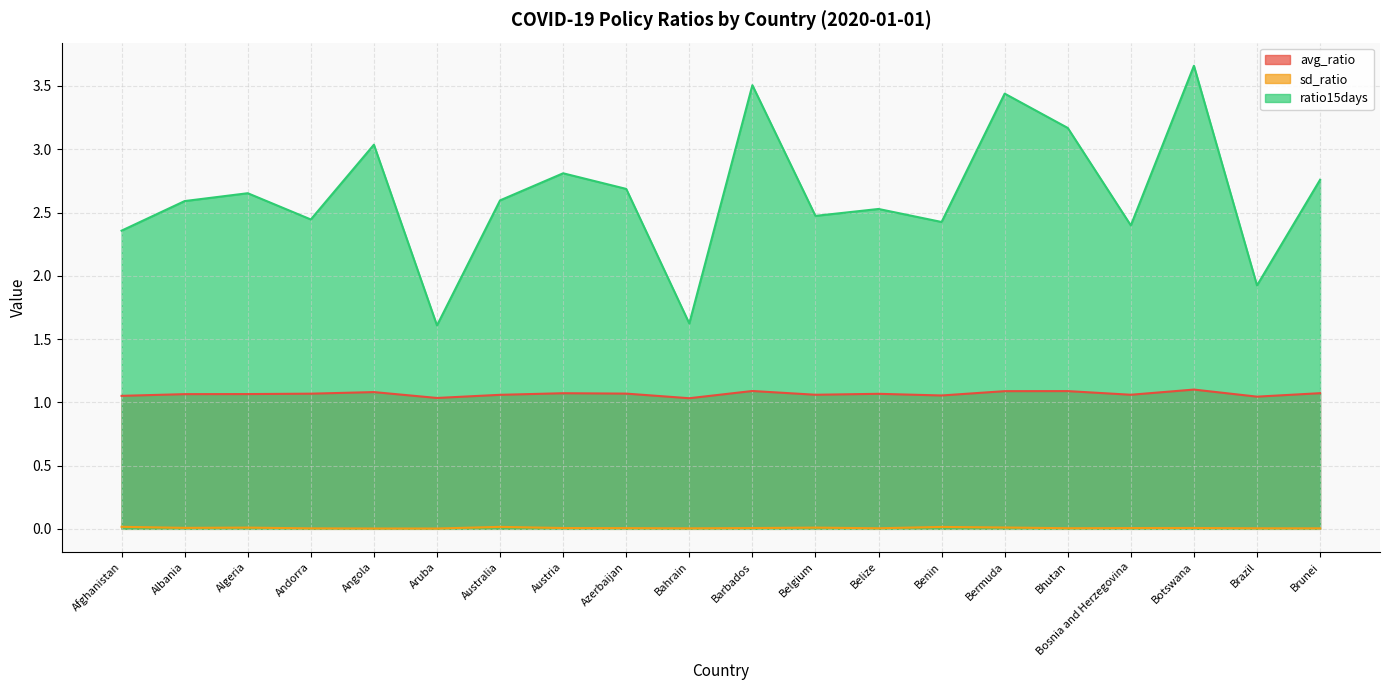

How many interior local valleys does the ratio15days series have?

7